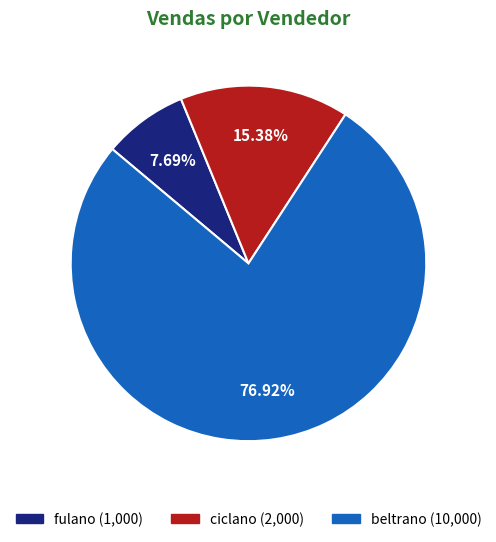

To the nearest percent, what percentage of the pie is ciclano?

15%